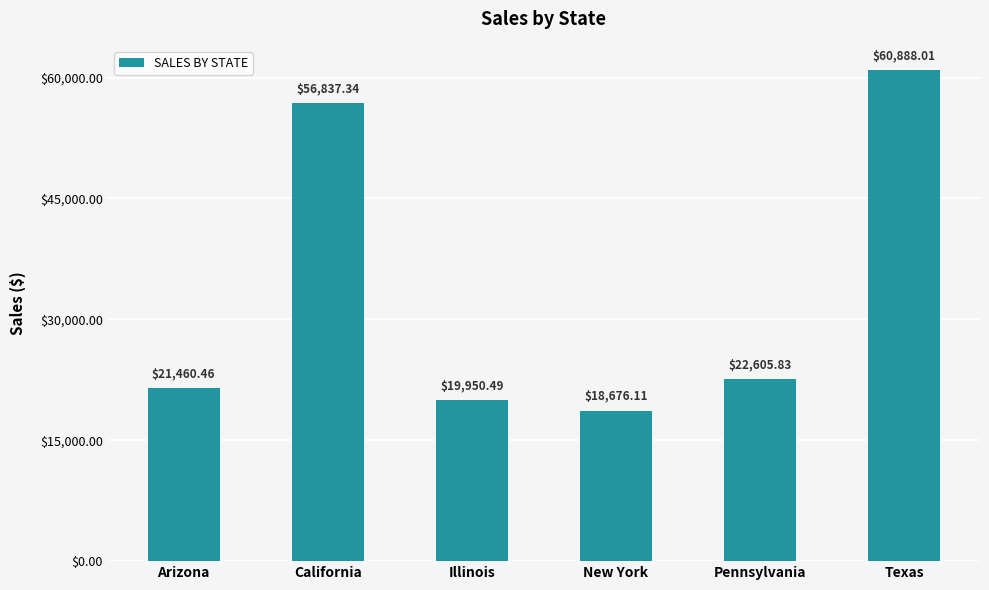

Which label corresponds to the largest value in the chart?

Texas